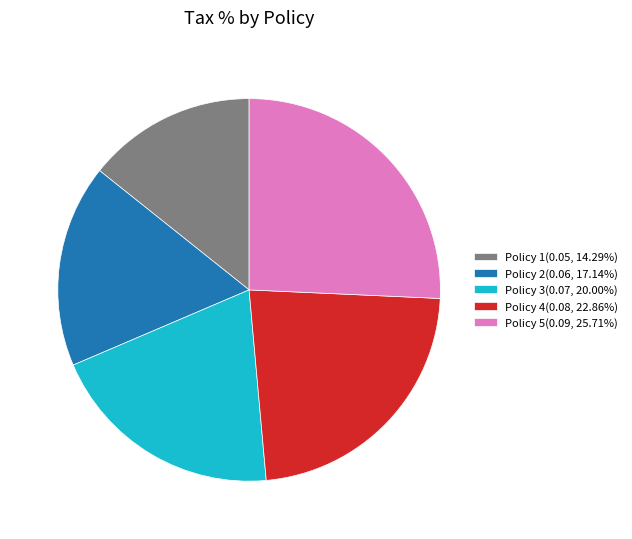

Combined, do Policy 3(0.07, 20.00%) and Policy 4(0.08, 22.86%) account for over 50%?

No